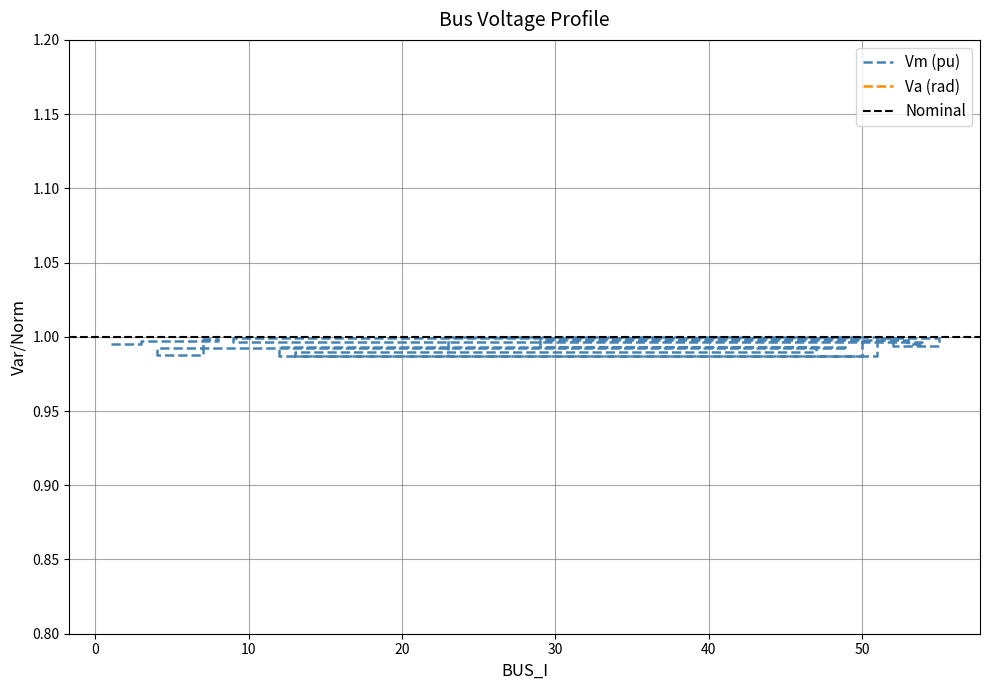

Which has a higher value, 9 or 47?

9